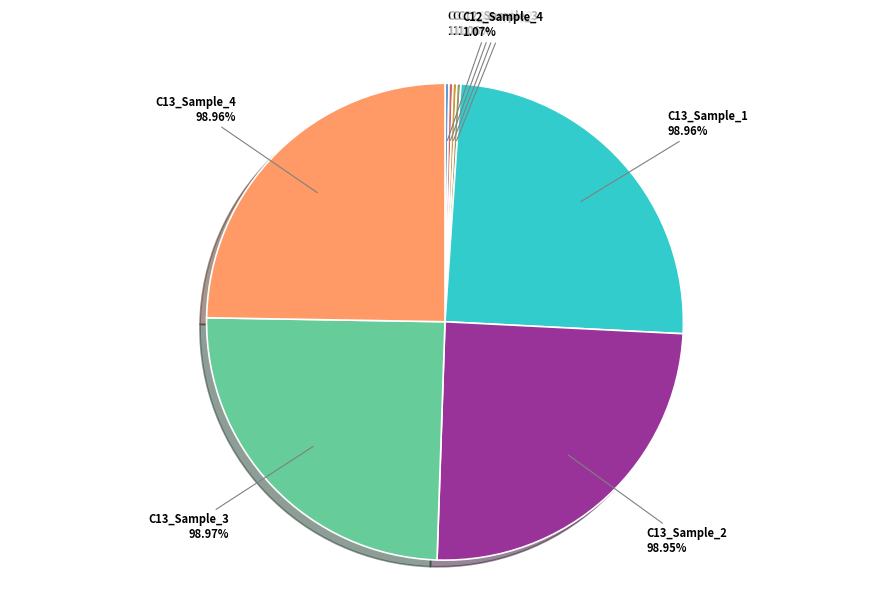

What percentage is NOT represented by C12_Sample_2?

99.7%